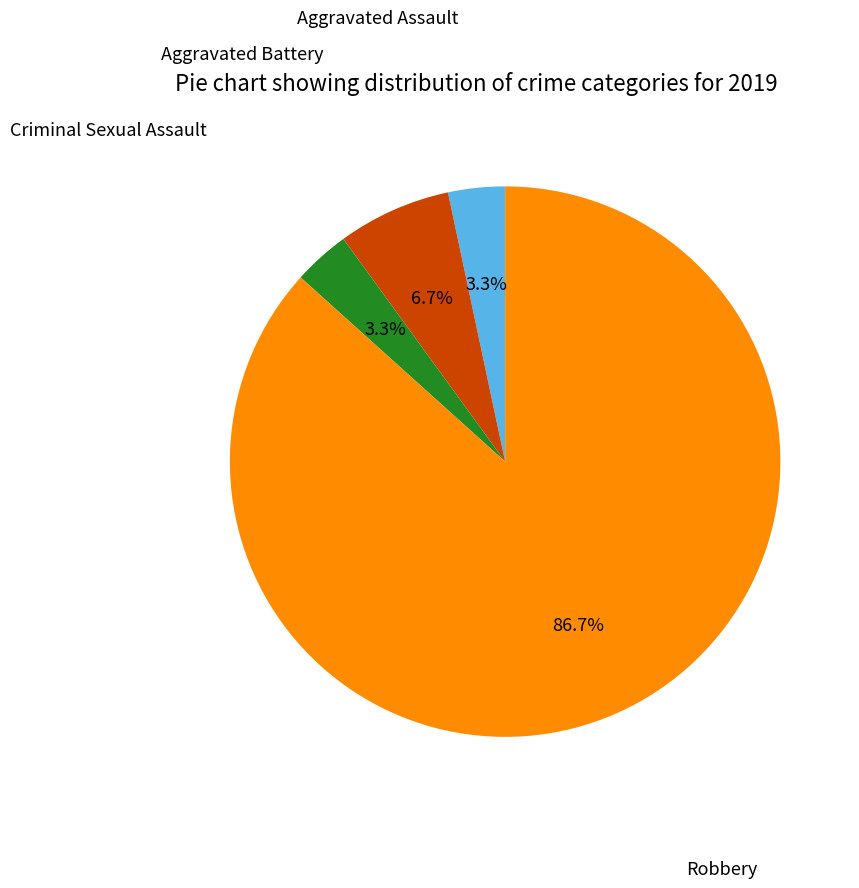

Is there any slice that represents more than half of the pie?

Yes